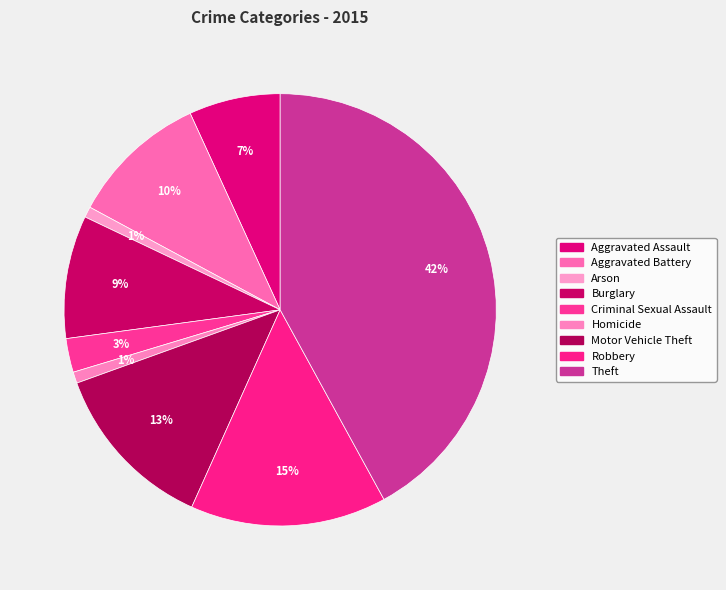

What is the change in value from Aggravated Assault to Criminal Sexual Assault?

-102